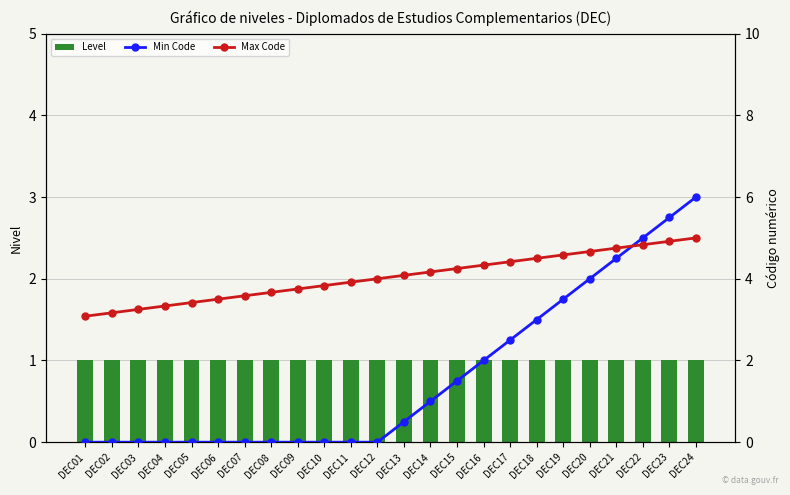

Rank the series by their average value, from lowest to highest.

Level, Min Code, Max Code